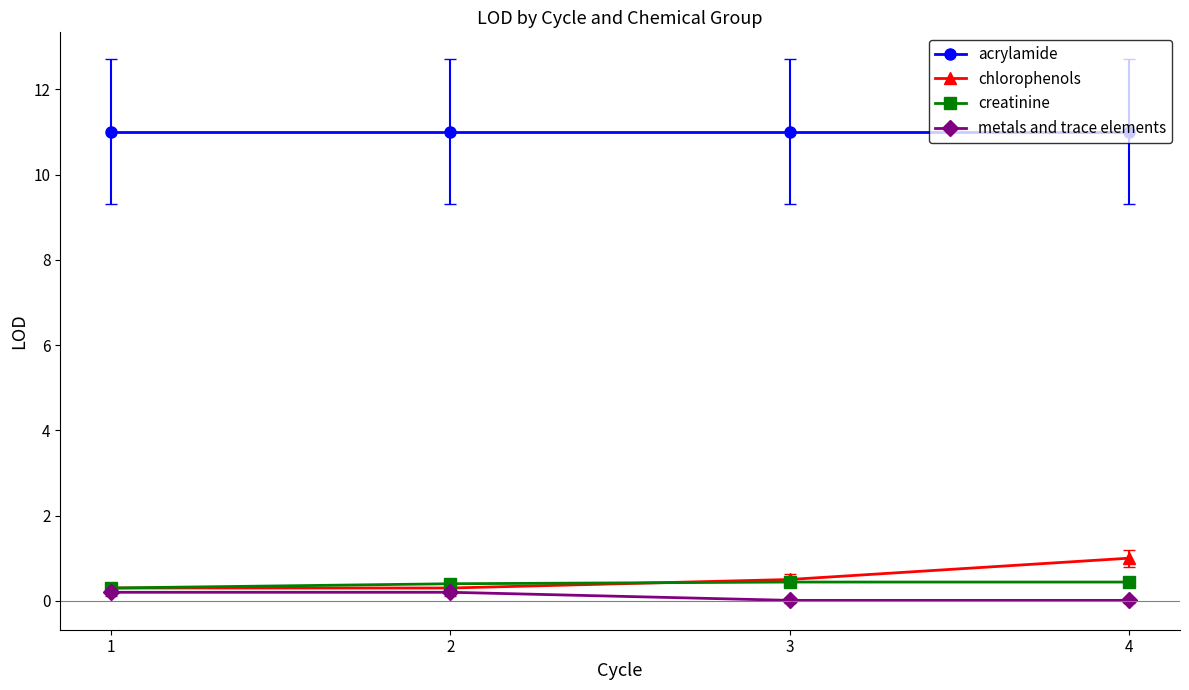

At which category is the sum across all series the highest?

4